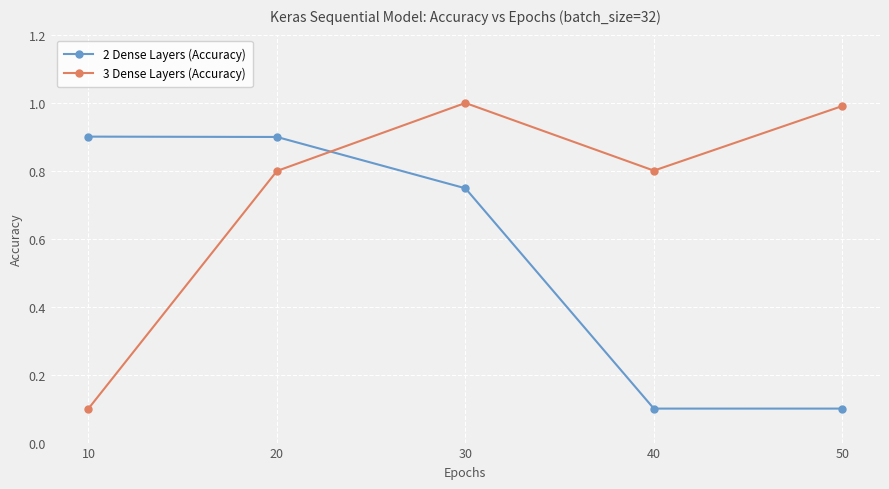

At which label is 3 Dense Layers (Accuracy) closest to 0?

10